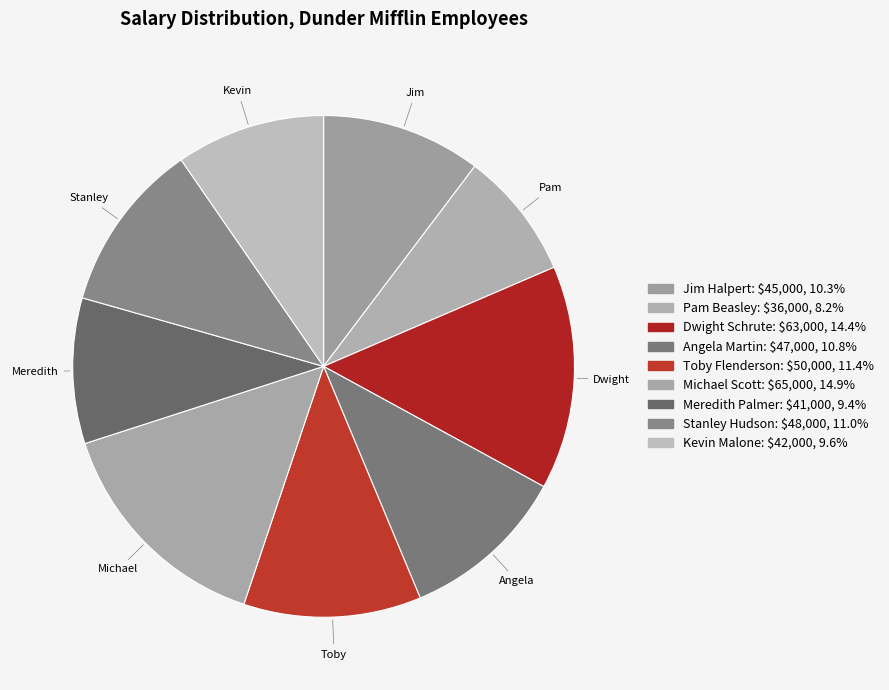

Is the sum of Meredith Palmer and Angela Martin greater than half?

No